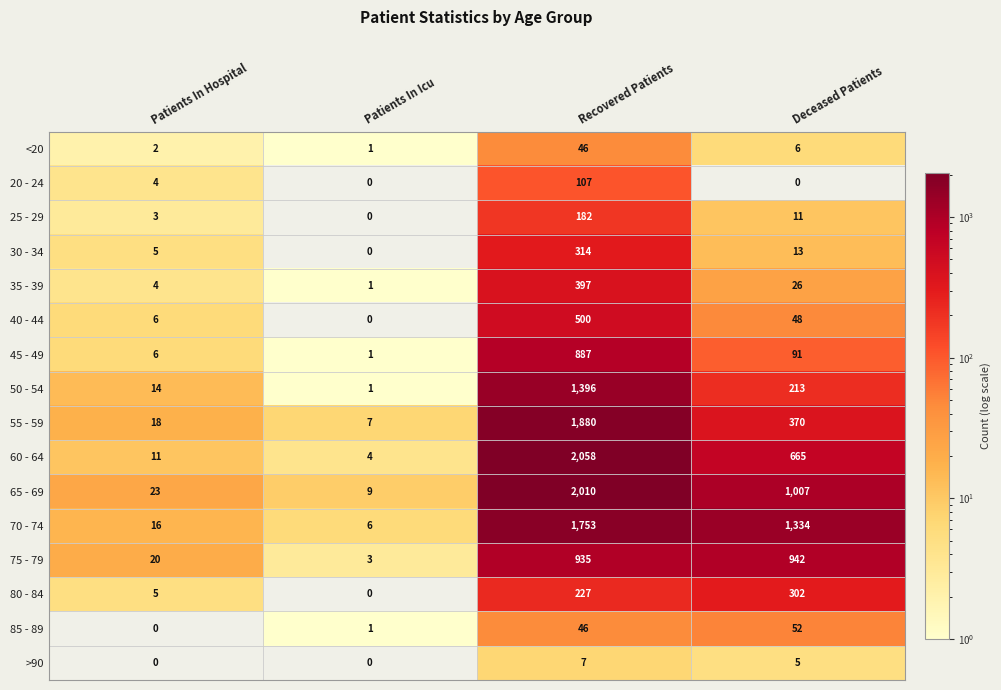

Count the number of data series in this chart.

16